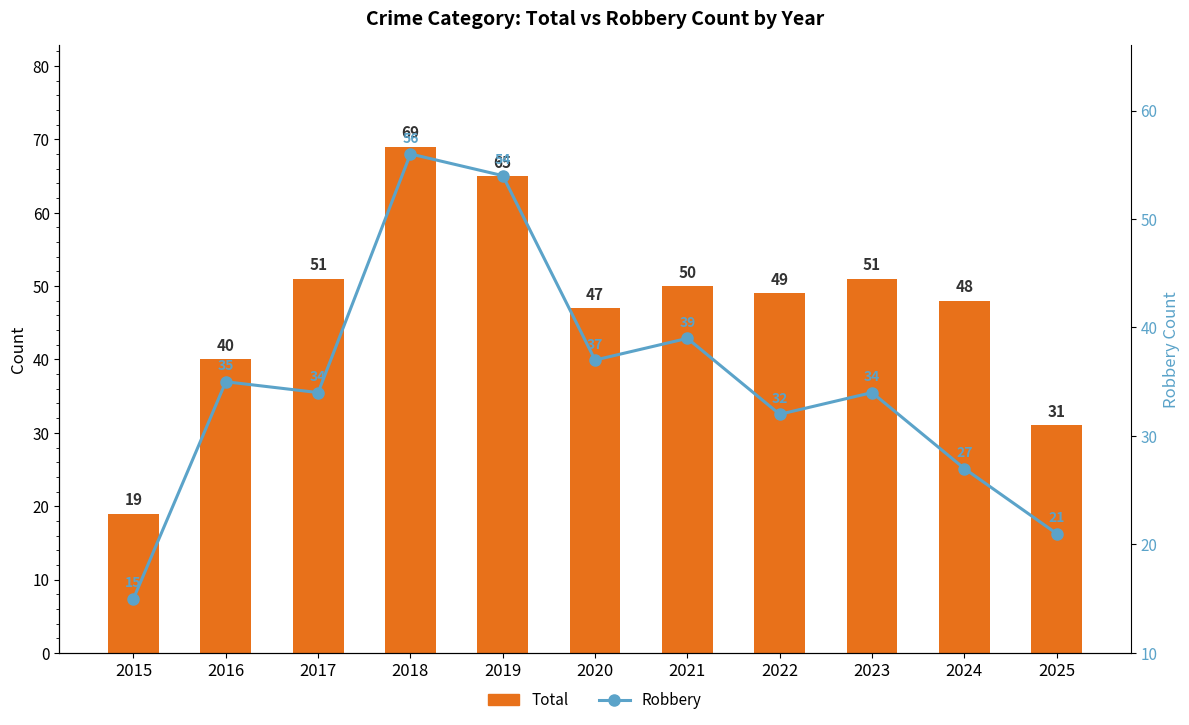

Rank the series by their maximum value, from lowest to highest.

Robbery, Total